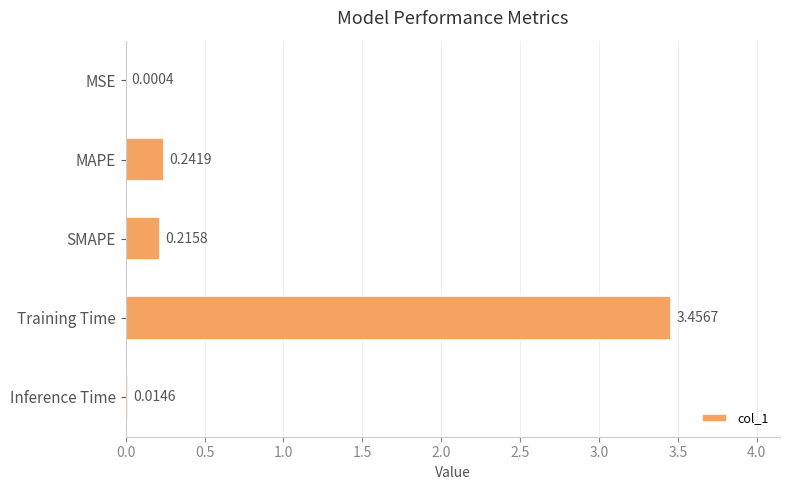

At which category does the chart reach its peak across all series?

Training Time